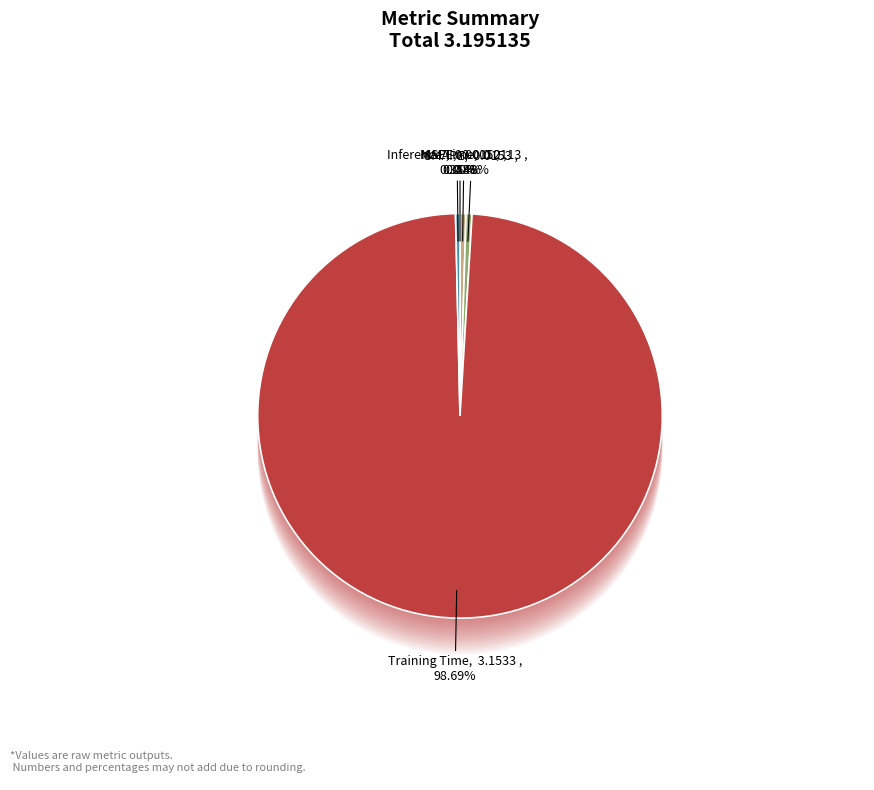

Which slice represents more than half of the pie?

Training Time